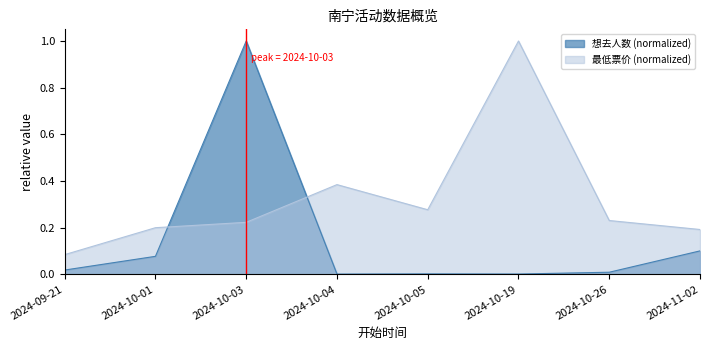

How many series are shown in this chart?

2